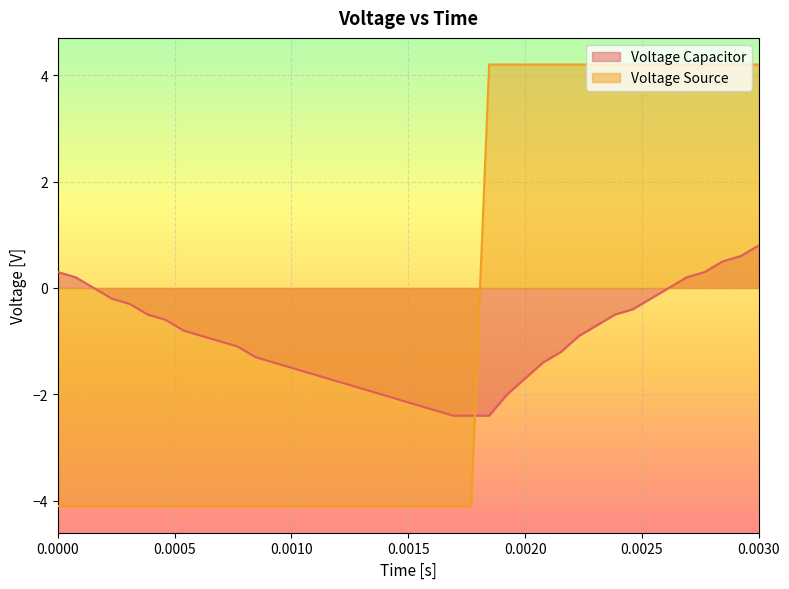

The value of Voltage Source at 0.0020 is 4.2. True or false?

True